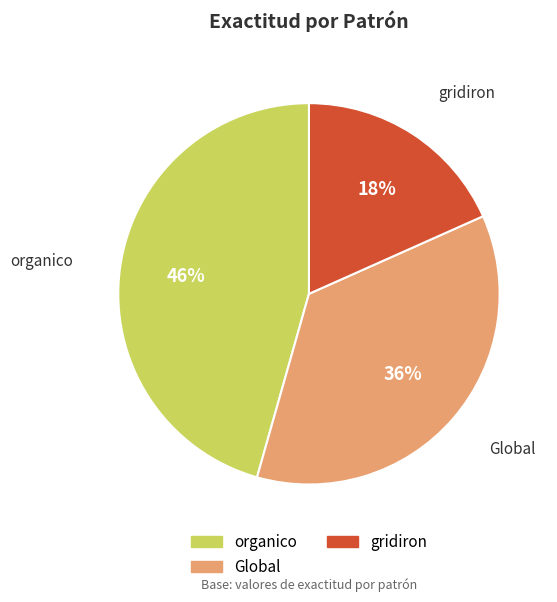

How many segments does this pie chart have?

3